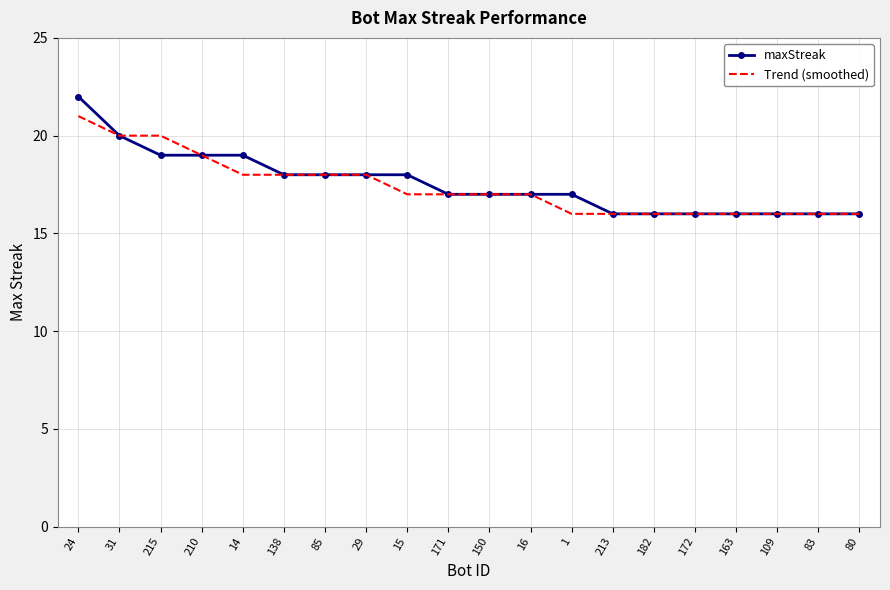

What is the difference between the second highest and second lowest values in the maxStreak series?

4